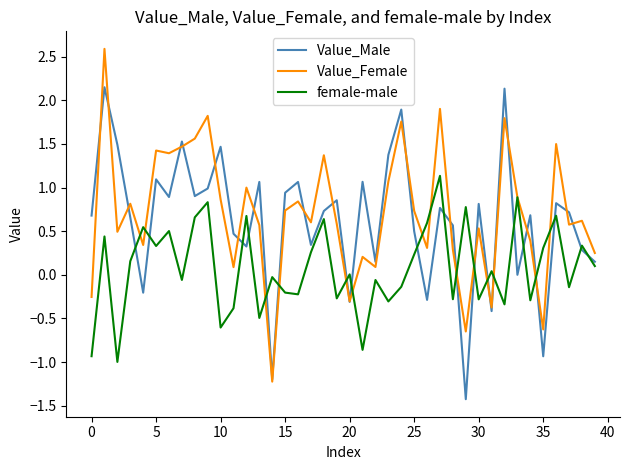

What is the average value of the Value_Male series?

0.6